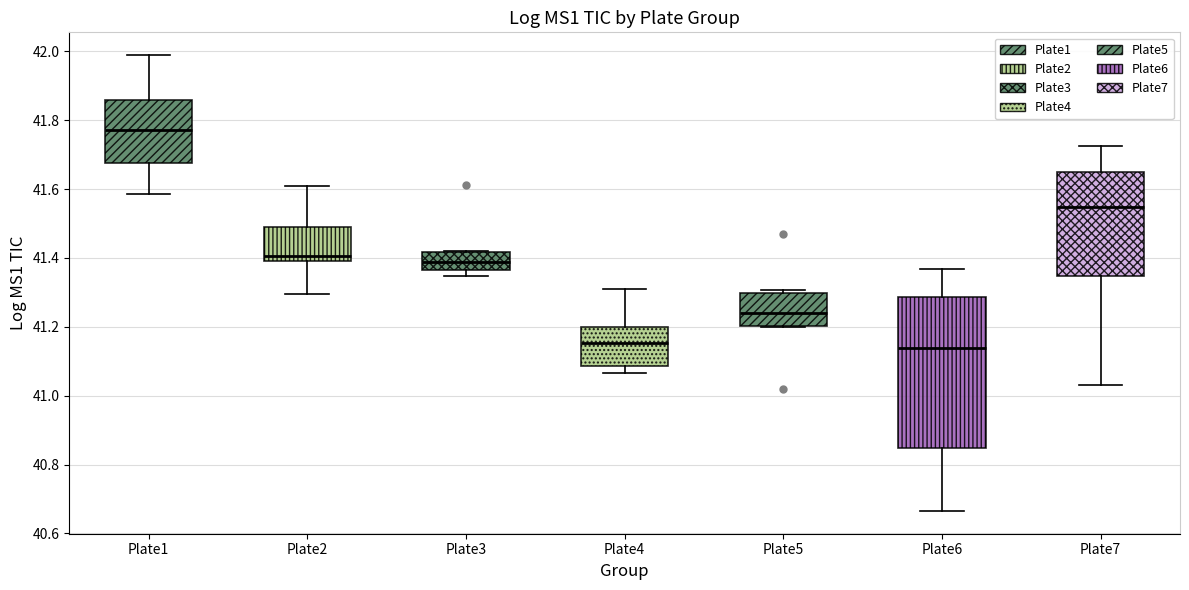

Reading left to right, transcribe this box plot: for each box, give where its median line is, the range the box spans, and where its two whiskers end, as read against the y-axis. The values are not printed on the chart, so give them approximately, as read against the axis.

Plate1: median 41.78, box 41.68 to 41.86, whiskers 41.58 to 41.98
Plate2: median 41.40 (just above the box's lower edge), box 41.40 to 41.48, whiskers 41.30 to 41.60
Plate3: median 41.38, box 41.36 to 41.42, whiskers 41.34 to 41.42
Plate4: median 41.16, box 41.08 to 41.20, whiskers 41.06 to 41.32
Plate5: median 41.24, box 41.20 to 41.30, whiskers 41.20 to 41.30 (just above the box's upper edge)
Plate6: median 41.14, box 40.84 to 41.28, whiskers 40.66 to 41.36
Plate7: median 41.54, box 41.34 to 41.66, whiskers 41.04 to 41.72